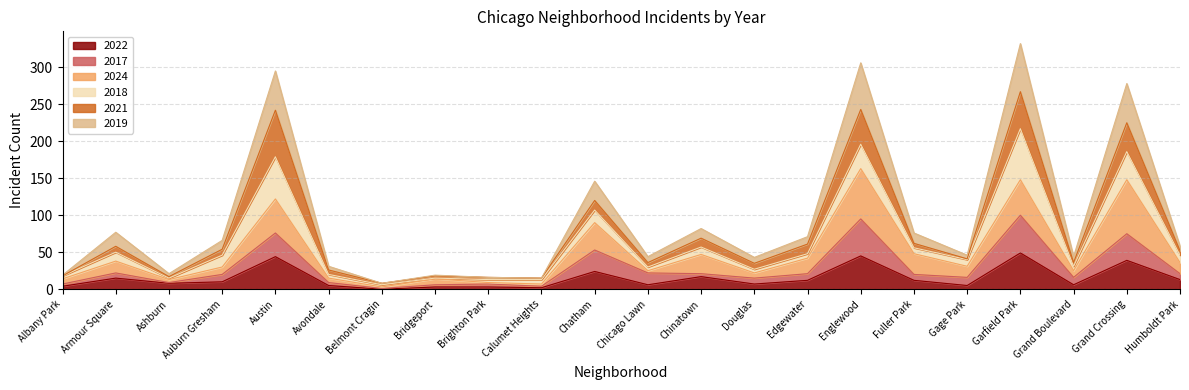

How many categories are shown in the chart?

22